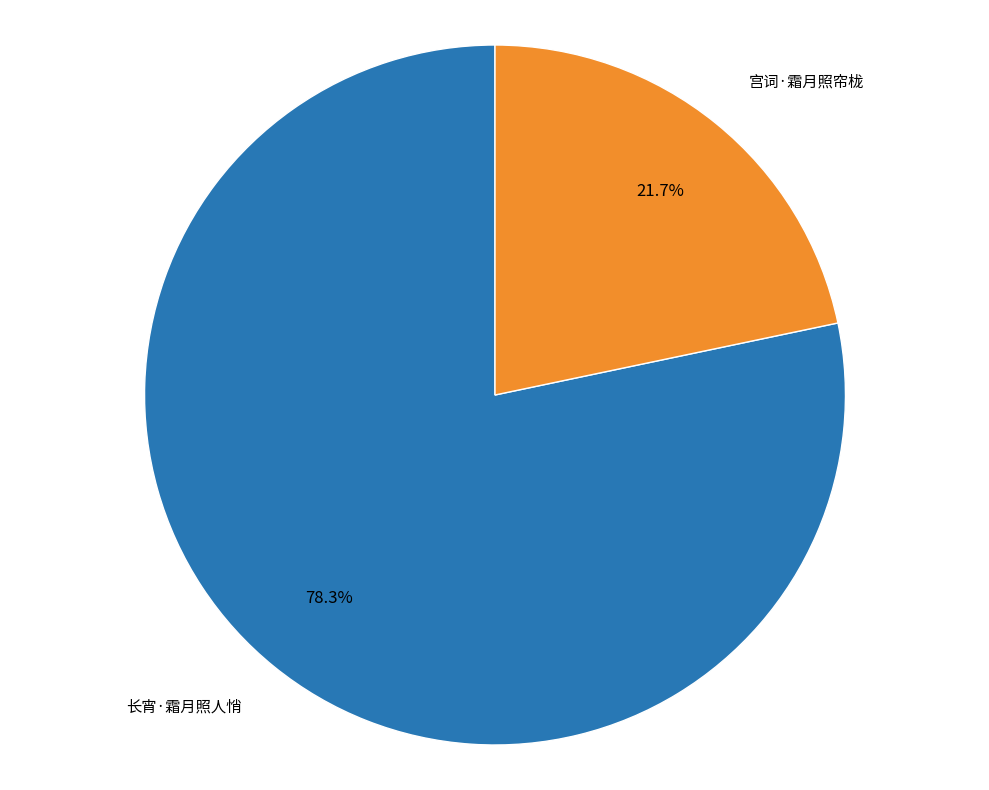

How many slices are in this pie chart?

2